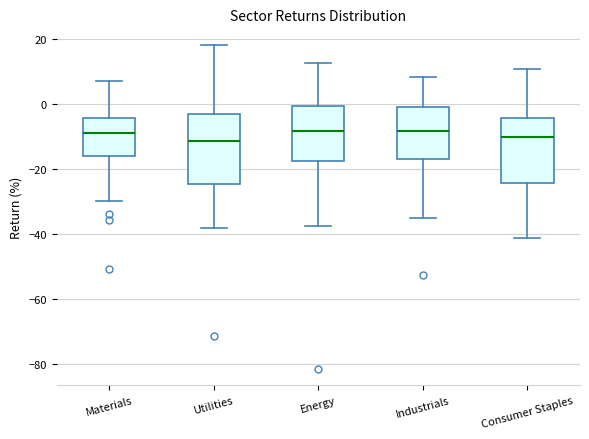

Reading left to right, read every box against the y-axis: the position of its median line, the range the box covers, and the ends of its whiskers. The values are not printed on the chart, so give them approximately, as read against the axis.

Materials: median -8, box -16 to -4, whiskers -30 to 8
Utilities: median -12, box -24 to -4, whiskers -38 to 18
Energy: median -8, box -18 to 0, whiskers -38 to 12
Industrials: median -8, box -18 to 0, whiskers -36 to 8
Consumer Staples: median -10, box -24 to -4, whiskers -42 to 10